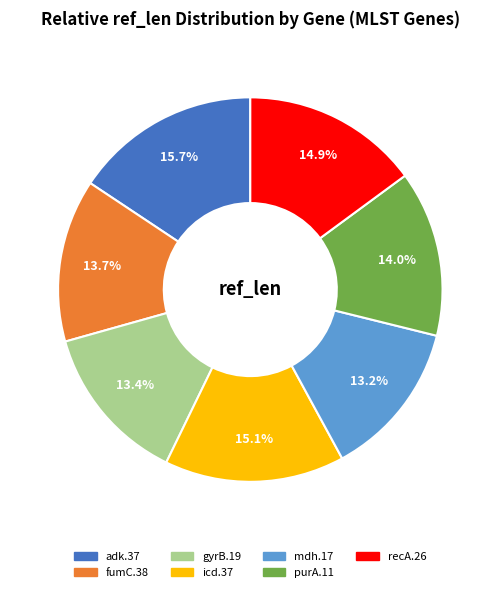

Between recA.26 and mdh.17, which is larger?

recA.26